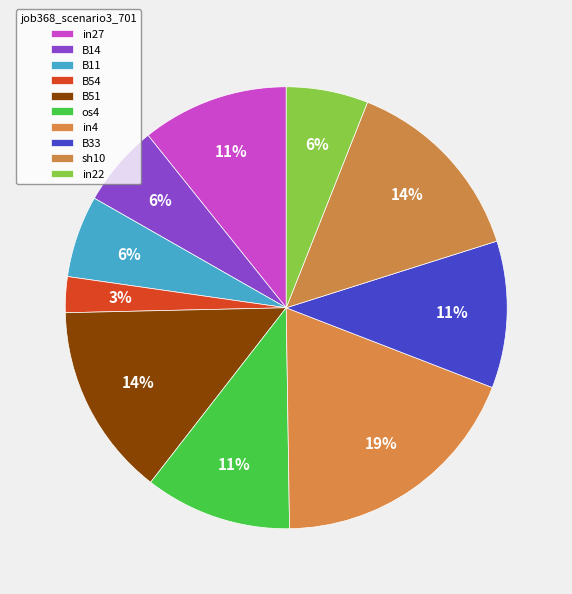

Is there a majority slice in this chart?

No